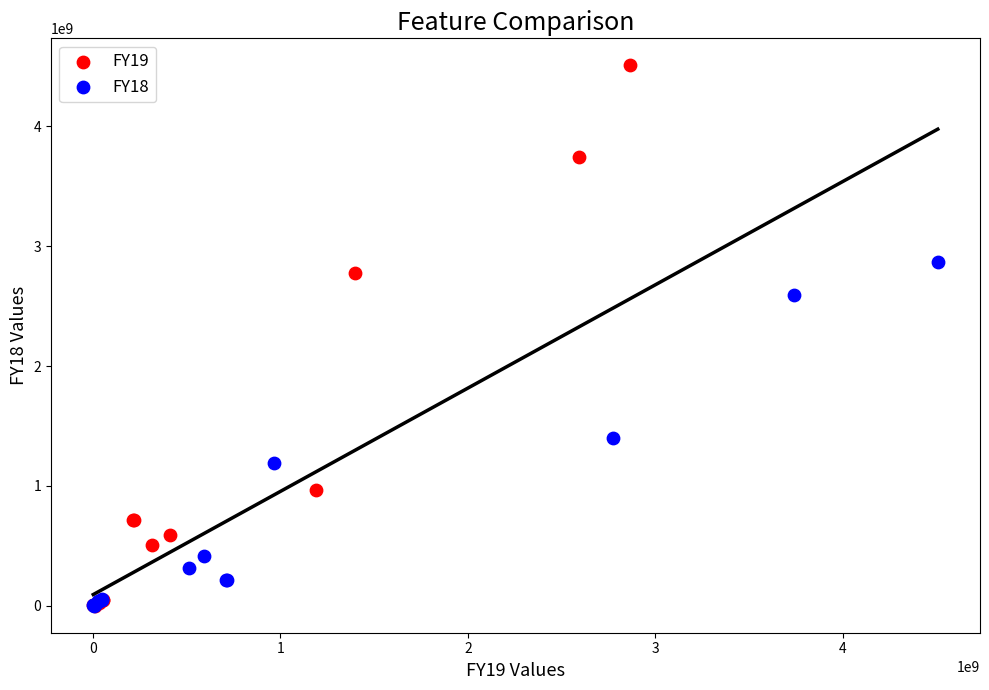

Which series has the widest spread of Y values?

FY19